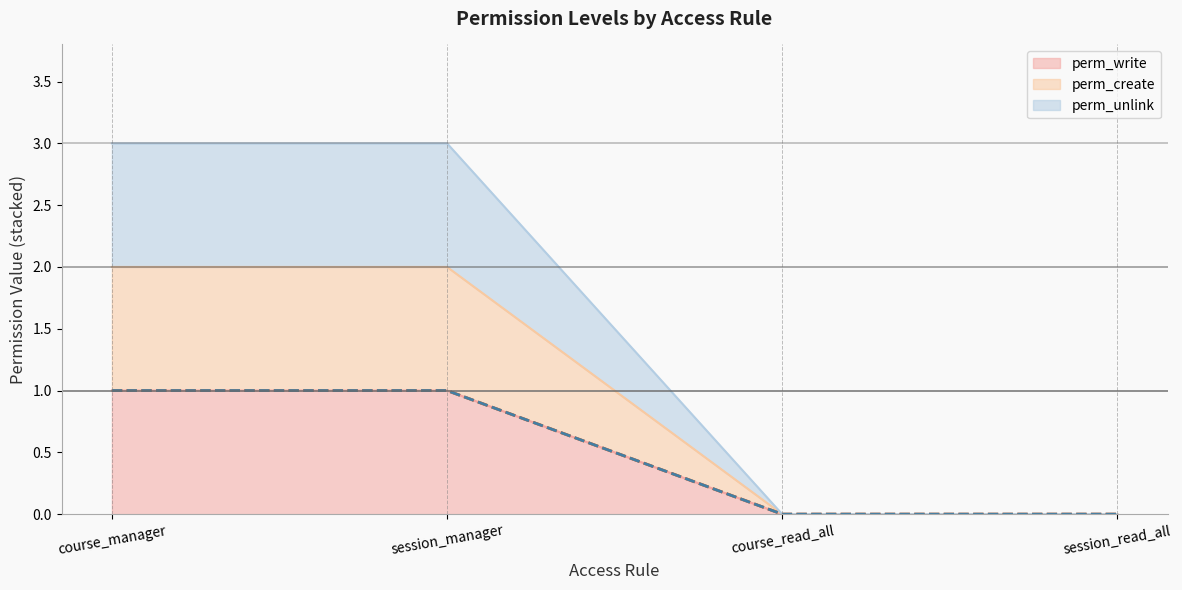

Which series has the largest total across all categories?

perm_unlink